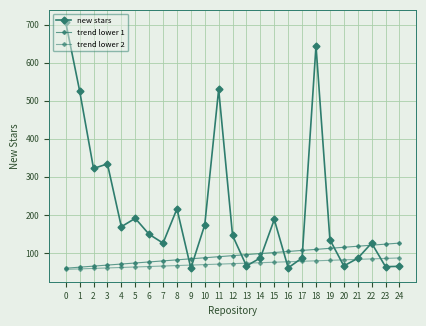

How many categories are shown in the chart?

25